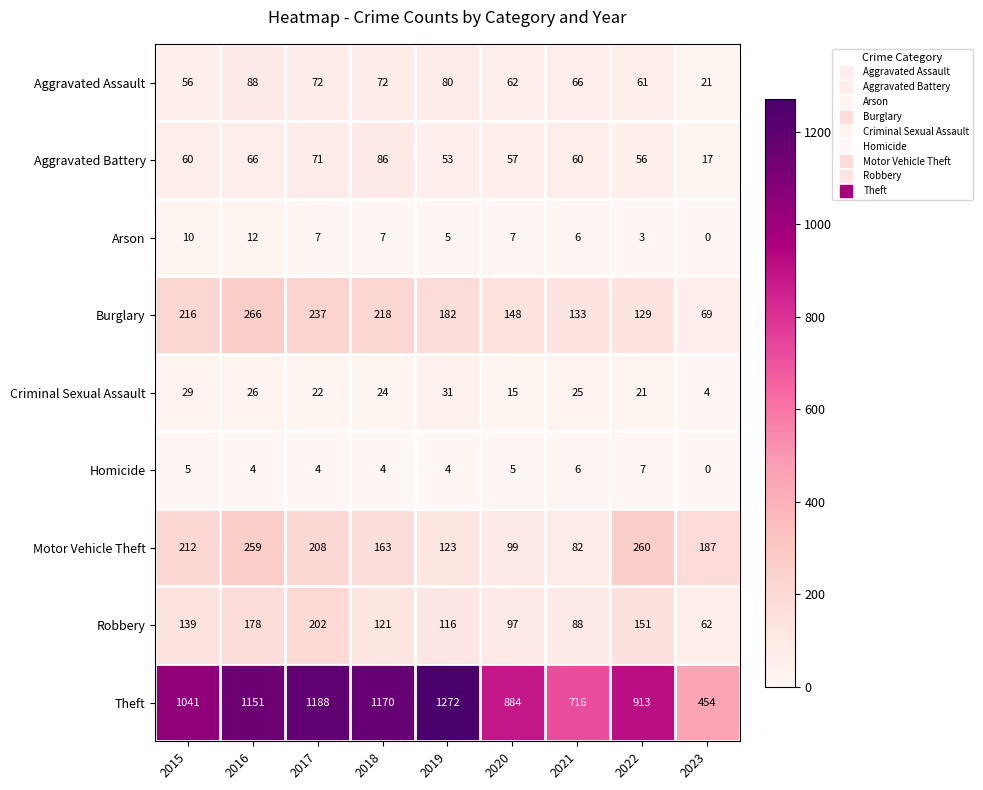

What is the difference between the highest and lowest values at 2015?

1036